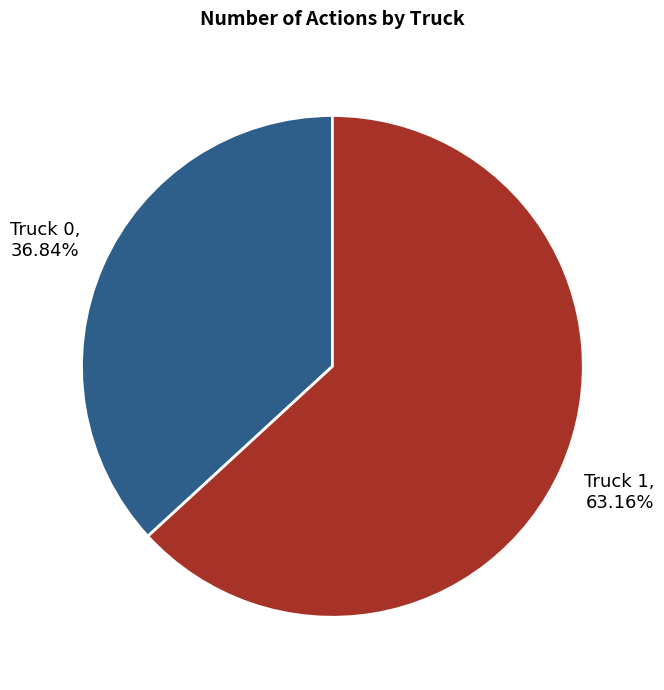

To the nearest percent, what is the difference between the Truck 0 and Truck 1 slice percentages?

26%